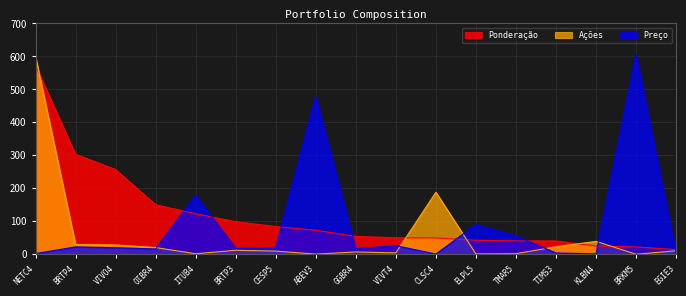

Reading right to left, extract all data points from this chart.

Ponderação: 13.9	22.2	24.9	40.4	40.6	42.5	49.4	50.0	54.2	72.7	84.1	98.8	122.7	150.2	257.1	303.2	573.1
Ações: 10.6	0.1	39.1	22.8	1.6	1.0	188.1	4.2	7.0	0.3	9.6	12.1	1.5	20.4	28.2	29.5	600.8
Preço: 2.9	606.0	1.4	3.9	55.6	90.0	0.6	26.0	16.8	478.0	19.0	17.8	179.0	16.0	19.8	22.3	2.1